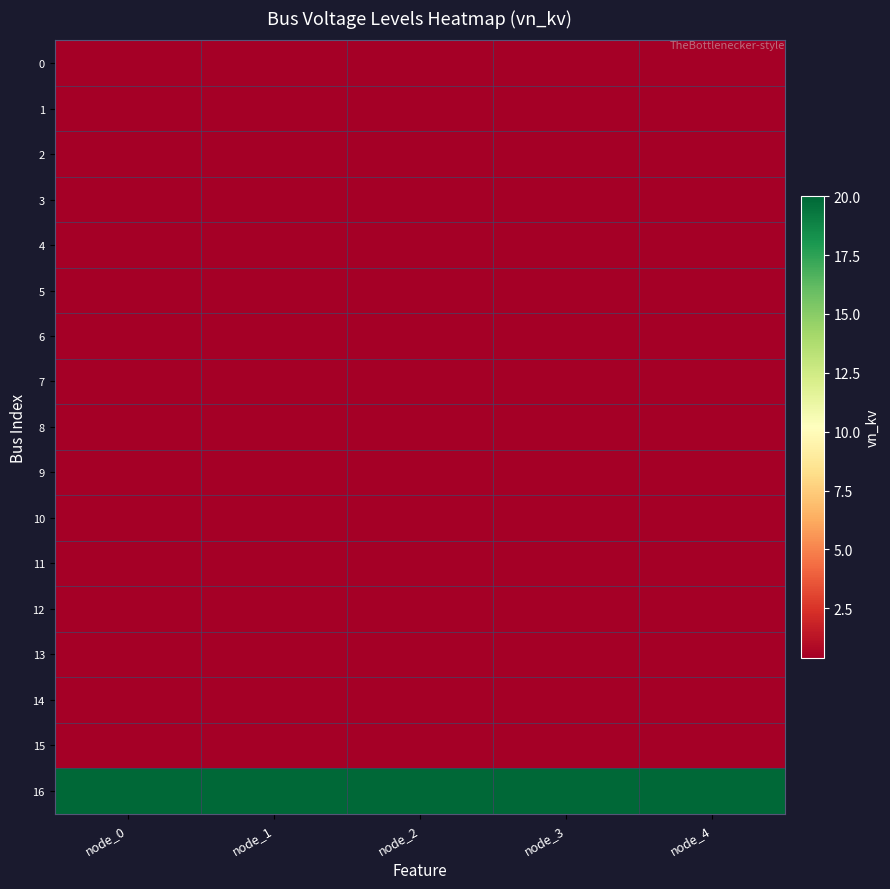

Reading left to right, transcribe all the data shown in this chart.

0: node_0=0.4	node_1=0.4	node_2=0.4	node_3=0.4	node_4=0.4
1: node_0=0.4	node_1=0.4	node_2=0.4	node_3=0.4	node_4=0.4
2: node_0=0.4	node_1=0.4	node_2=0.4	node_3=0.4	node_4=0.4
3: node_0=0.4	node_1=0.4	node_2=0.4	node_3=0.4	node_4=0.4
4: node_0=0.4	node_1=0.4	node_2=0.4	node_3=0.4	node_4=0.4
5: node_0=0.4	node_1=0.4	node_2=0.4	node_3=0.4	node_4=0.4
6: node_0=0.4	node_1=0.4	node_2=0.4	node_3=0.4	node_4=0.4
7: node_0=0.4	node_1=0.4	node_2=0.4	node_3=0.4	node_4=0.4
8: node_0=0.4	node_1=0.4	node_2=0.4	node_3=0.4	node_4=0.4
9: node_0=0.4	node_1=0.4	node_2=0.4	node_3=0.4	node_4=0.4
10: node_0=0.4	node_1=0.4	node_2=0.4	node_3=0.4	node_4=0.4
11: node_0=0.4	node_1=0.4	node_2=0.4	node_3=0.4	node_4=0.4
12: node_0=0.4	node_1=0.4	node_2=0.4	node_3=0.4	node_4=0.4
13: node_0=0.4	node_1=0.4	node_2=0.4	node_3=0.4	node_4=0.4
14: node_0=0.4	node_1=0.4	node_2=0.4	node_3=0.4	node_4=0.4
15: node_0=0.4	node_1=0.4	node_2=0.4	node_3=0.4	node_4=0.4
16: node_0=20.0	node_1=20.0	node_2=20.0	node_3=20.0	node_4=20.0